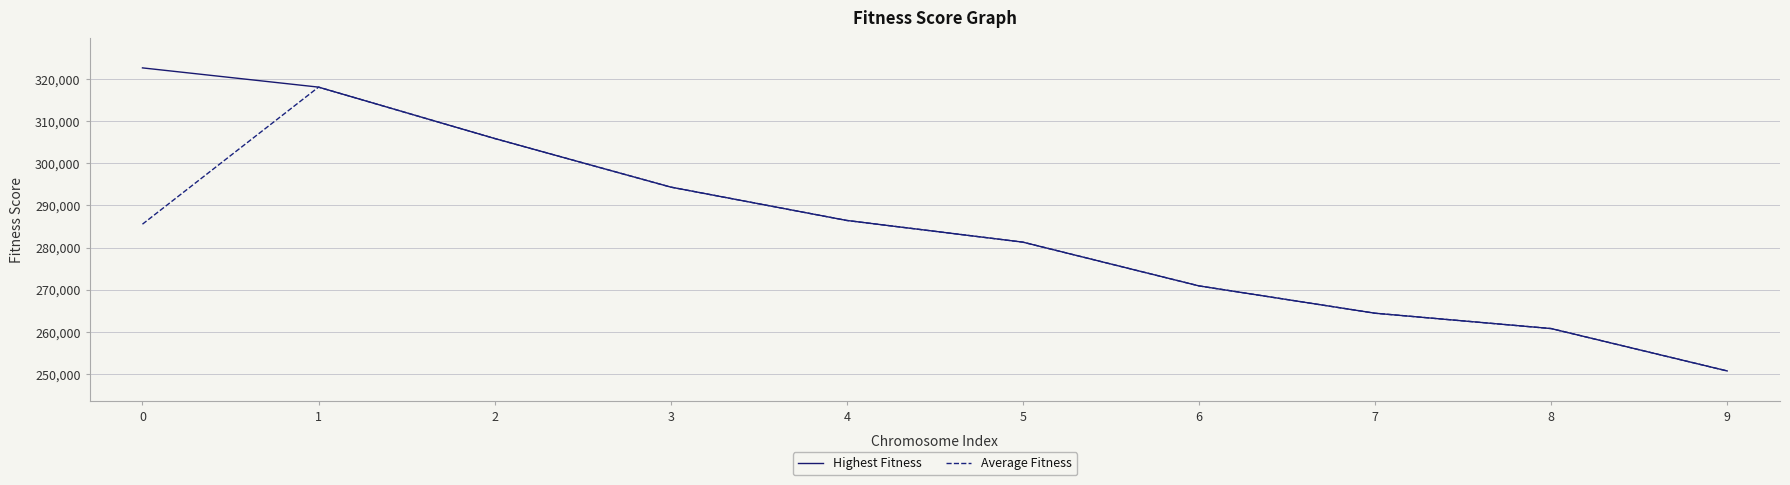

What is the total value across all series at 2?

611768.9